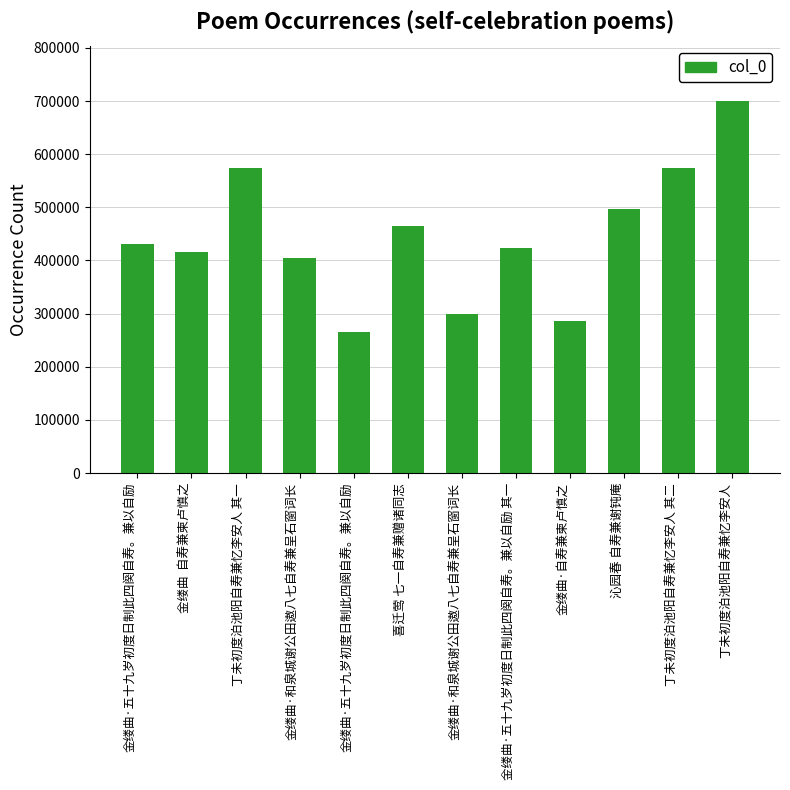

How many values are below 431341?

6